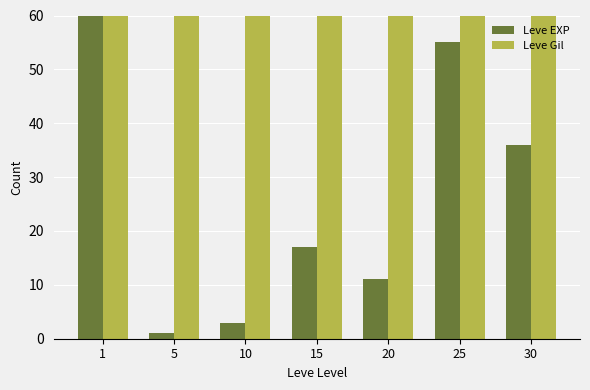

What is the difference between the maximum and minimum values in the Leve EXP series?

539